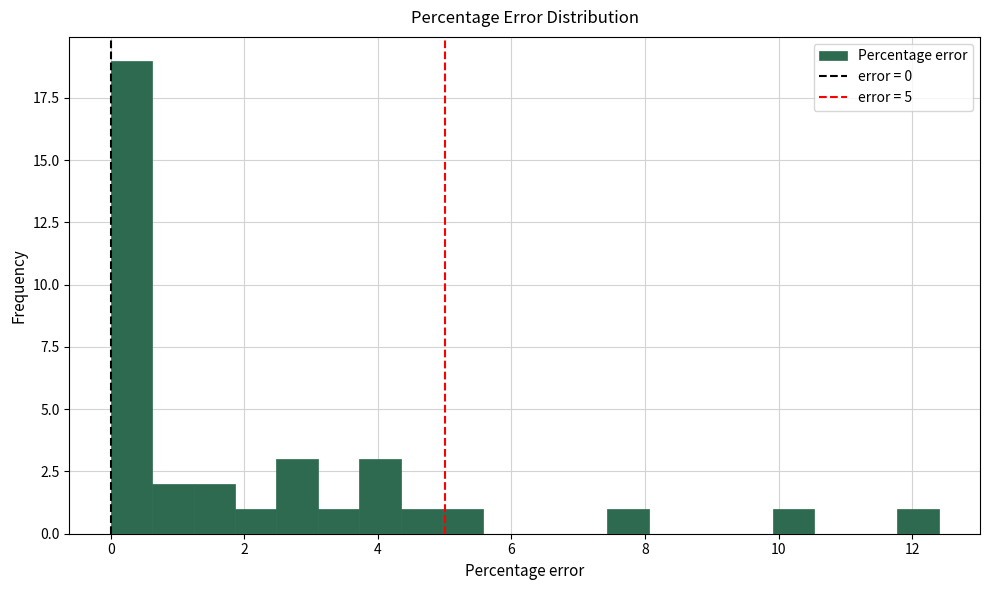

Around what value on the x-axis is the tallest bar? Give the approximate position of its centre, as read against the axis.

0.4